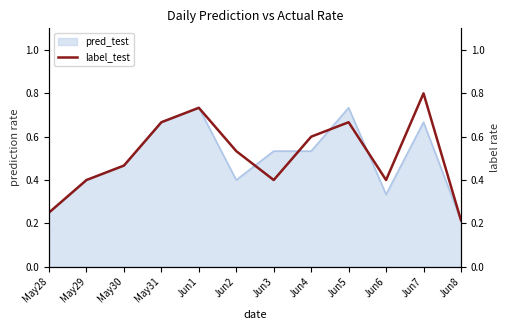

Reading right to left, what are all the values shown in this chart?

Jun8=0.2	Jun7=0.8	Jun6=0.4	Jun5=0.7	Jun4=0.6	Jun3=0.4	Jun2=0.5	Jun1=0.7	May31=0.7	May30=0.5	May29=0.4	May28=0.2